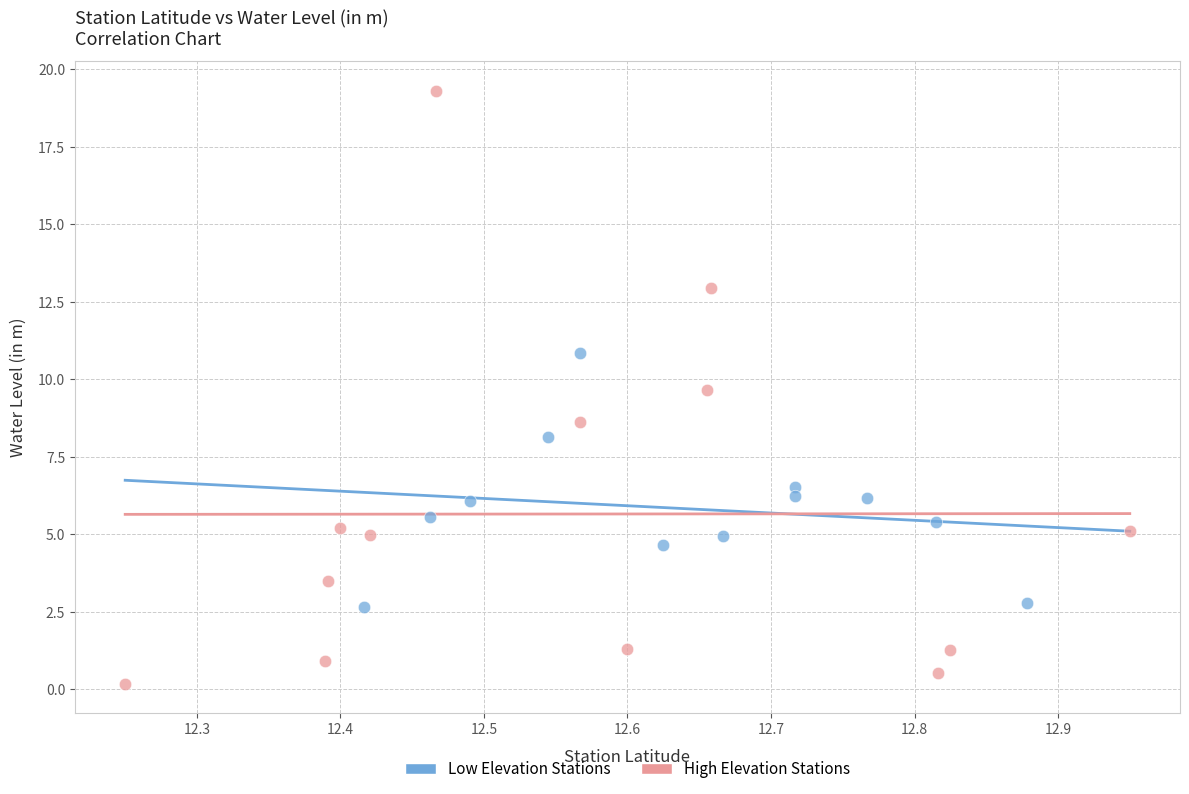

Which series has the widest spread of Y values?

High Elevation Stations